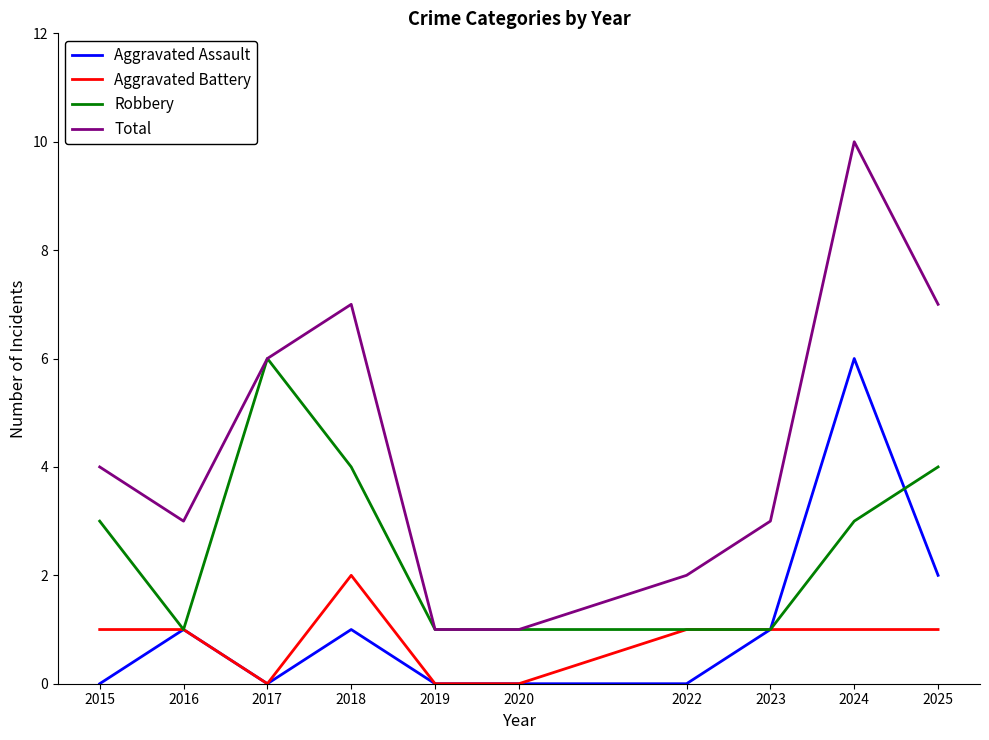

Rank the series at 2015 from lowest to highest value.

Aggravated Assault, Aggravated Battery, Robbery, Total